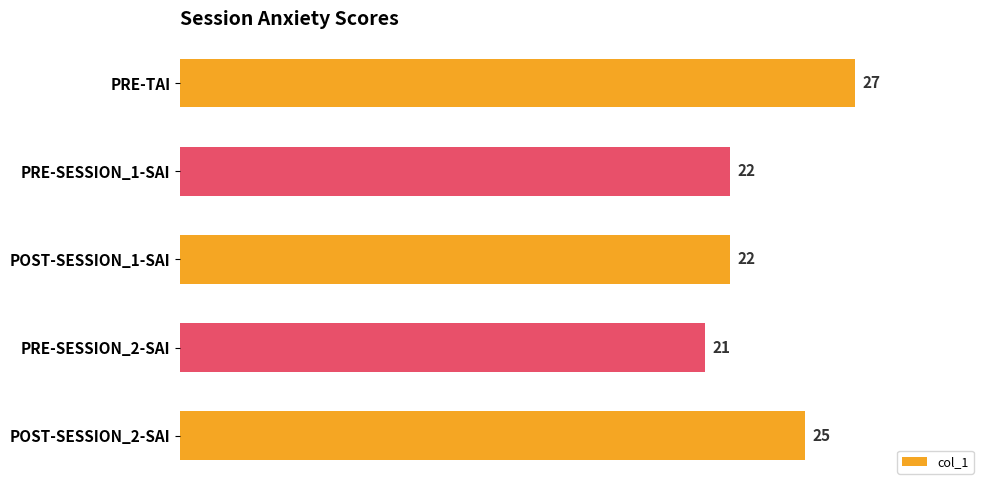

What is the minimum value shown in the chart?

21